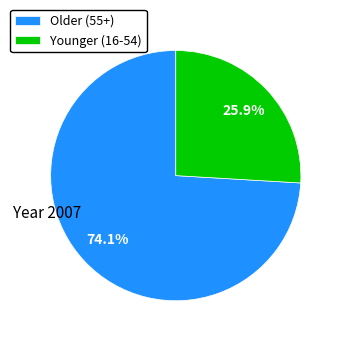

What is the largest slice in the pie chart?

Older (55+)